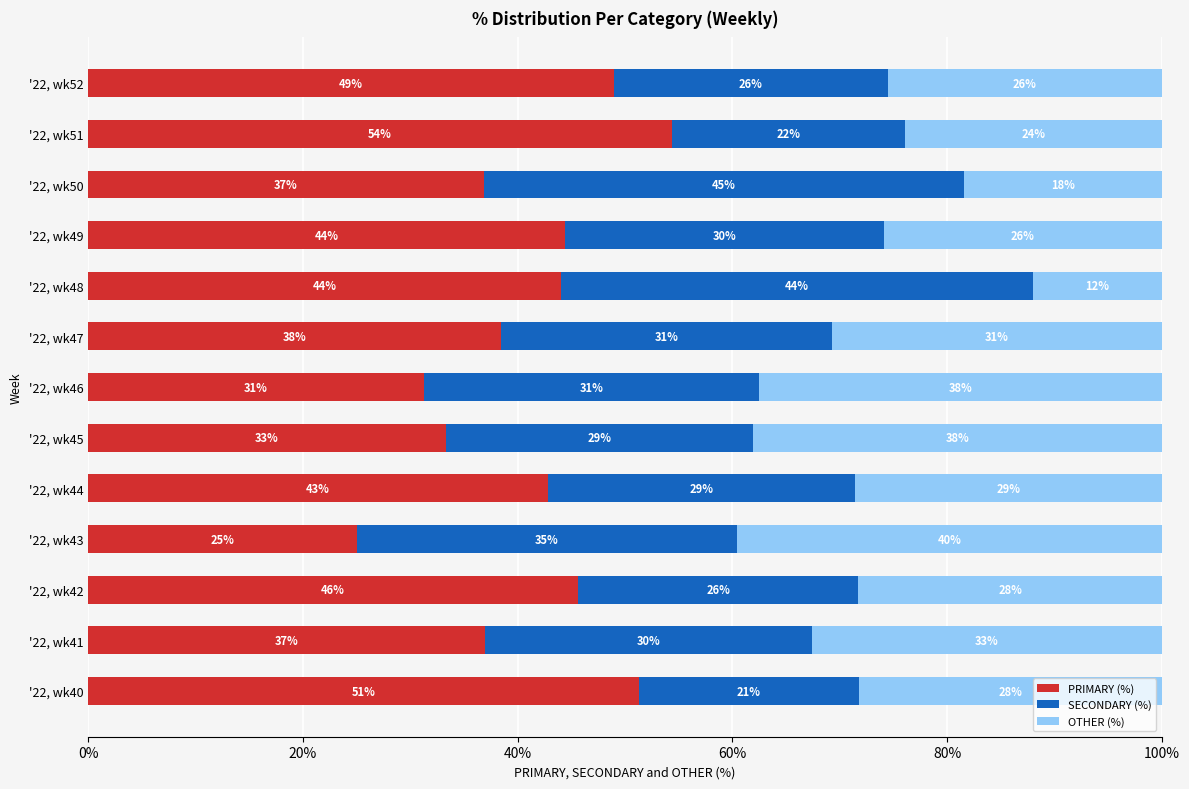

What are all the series names shown in the legend?

PRIMARY (%), SECONDARY (%), OTHER (%)